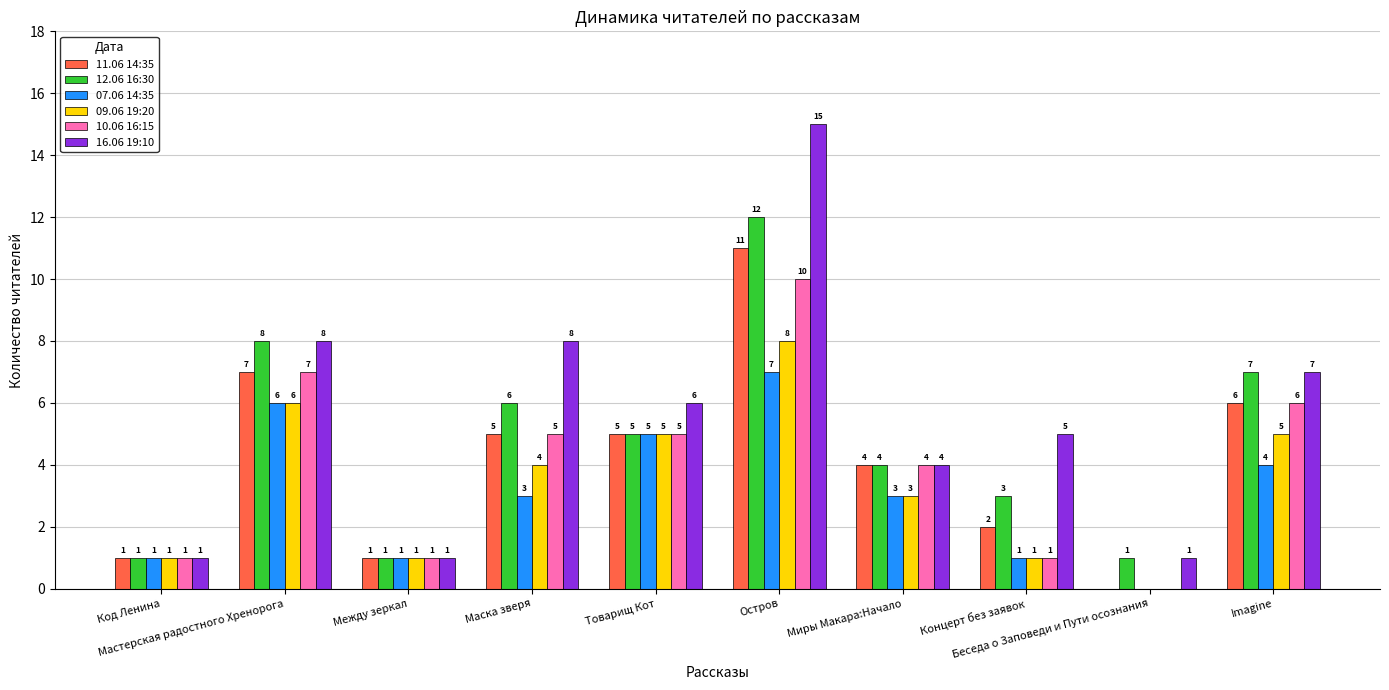

Is the value of 12.06 16:30 at Товарищ Кот greater than the value of 09.06 19:20 at Маска зверя?

Yes